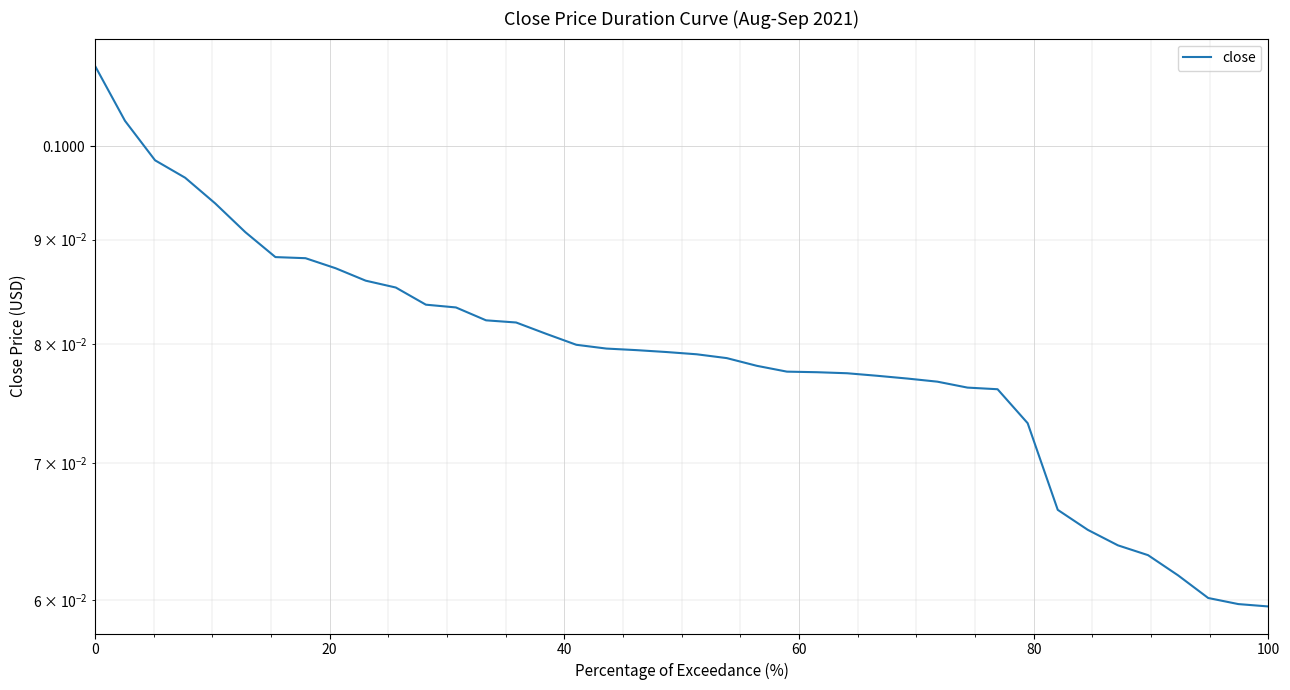

Count the number of categories in the chart.

40